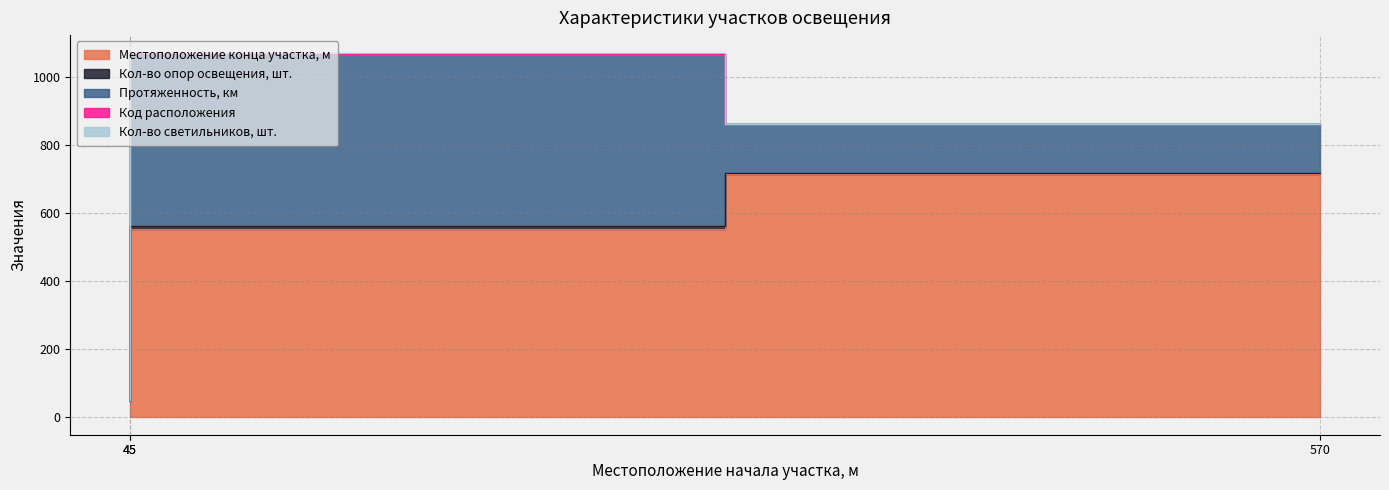

Which category has the highest value in the Протяженность, км series?

45